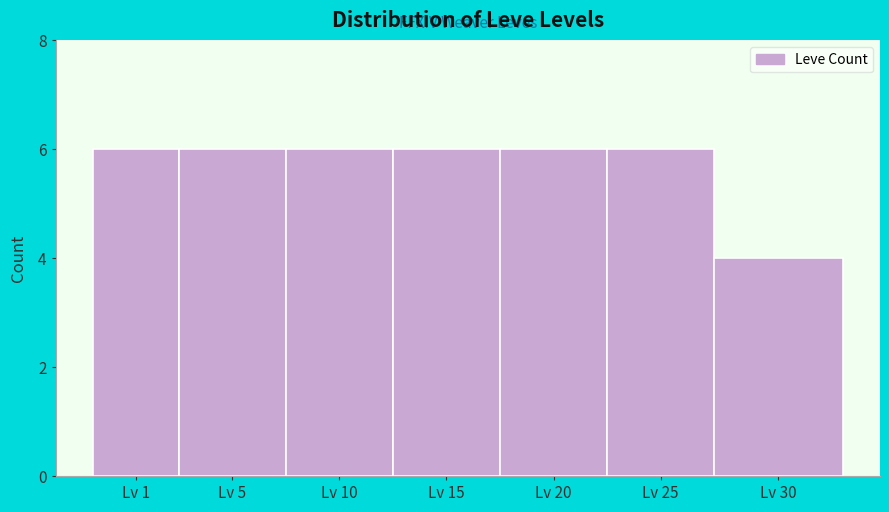

Reading left to right, transcribe all the data shown in this chart.

6	6	6	6	6	6	4